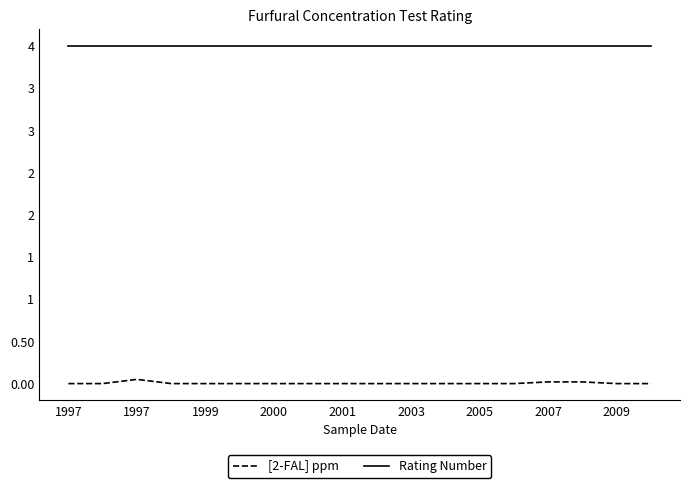

Which series has the largest total across all categories?

Rating Number